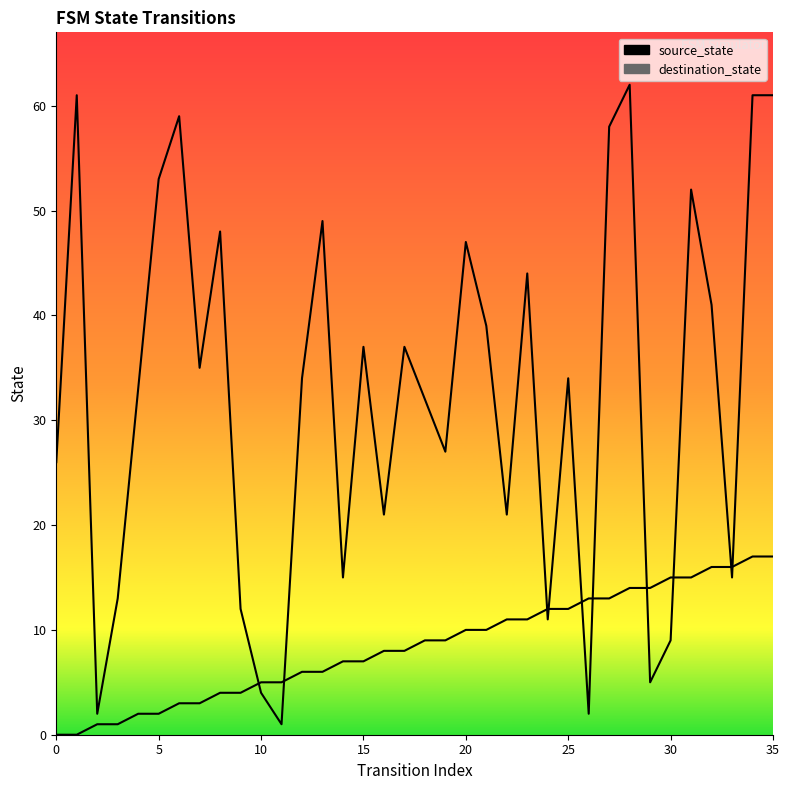

What is the difference between the second highest and minimum values in the destination_state series?

60